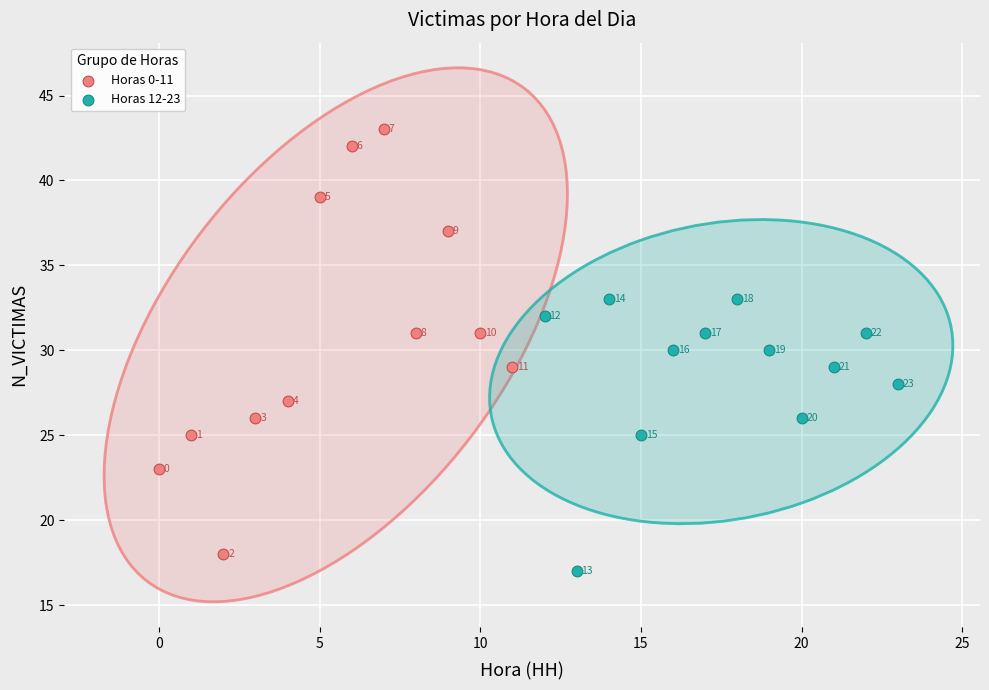

Which series reaches the maximum Y coordinate?

Horas 0-11